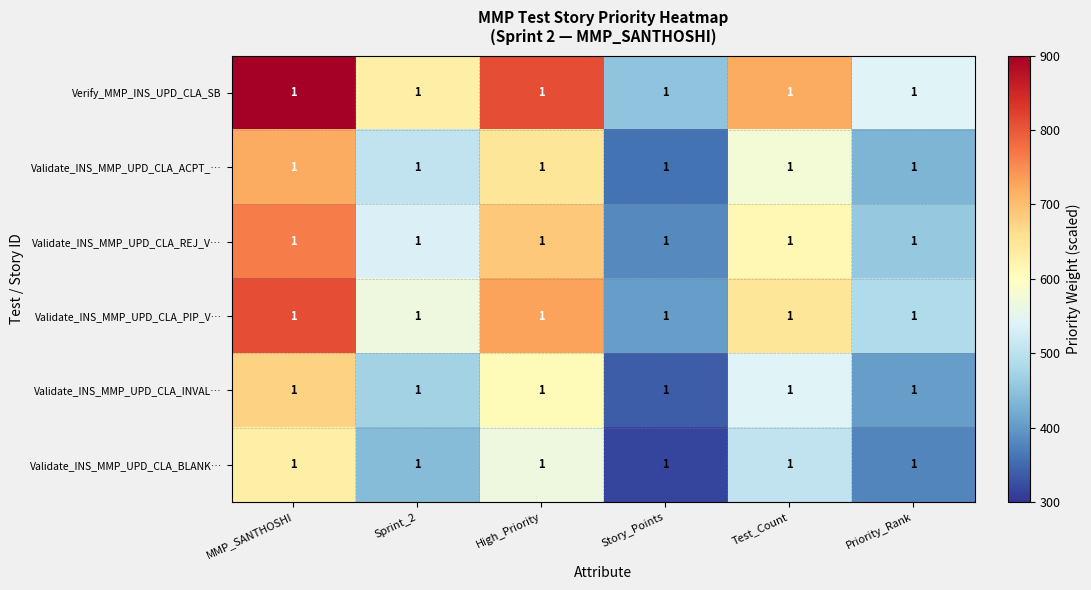

What is the maximum value for Validate_INS_MMP_UPD_CLA_INVAL…?

675.0